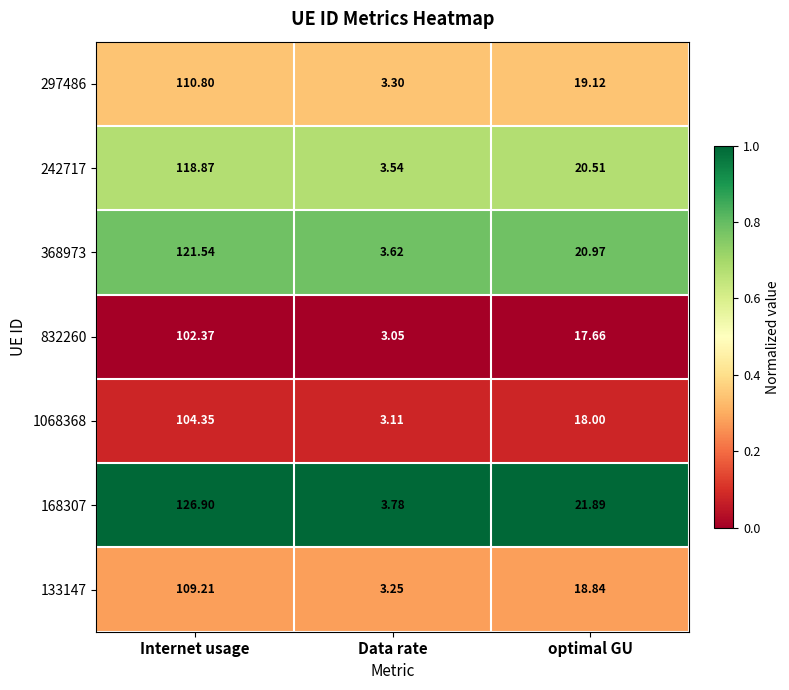

Where does the 832260 series first go above 17?

Internet usage